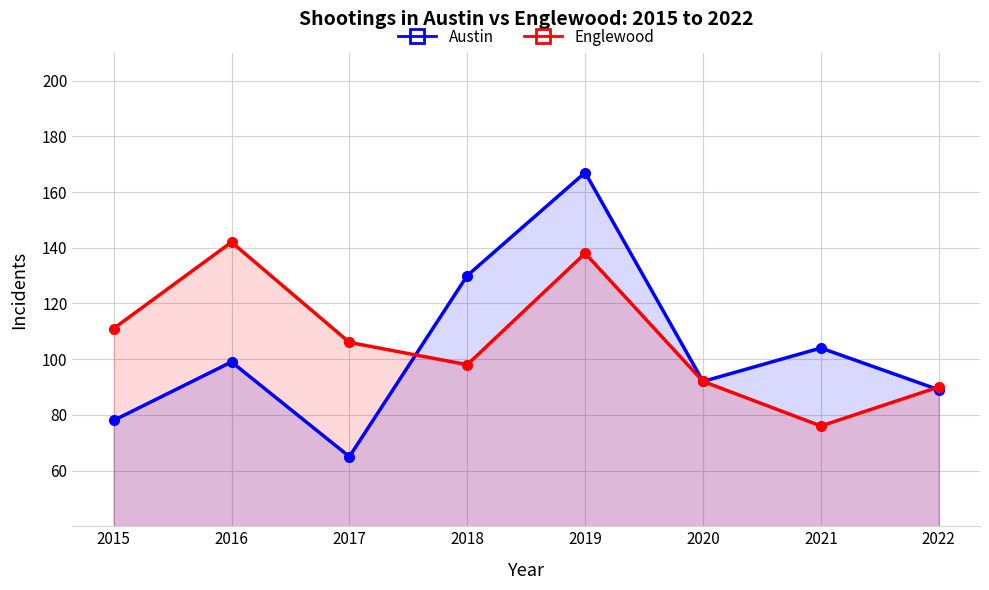

Reading left to right, list all the values displayed in this chart.

Austin: 2015=78	2016=99	2017=65	2018=130	2019=167	2020=92	2021=104	2022=89
Englewood: 2015=111	2016=142	2017=106	2018=98	2019=138	2020=92	2021=76	2022=90